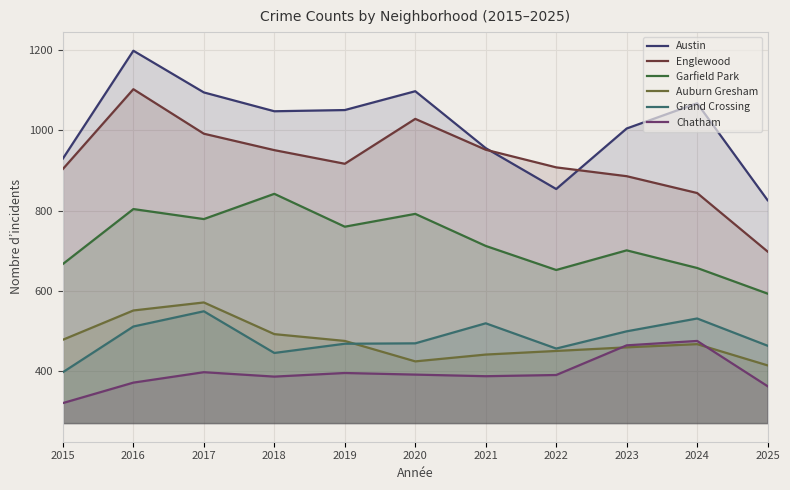

Is the value of Austin at 2015 greater than the value of Chatham at 2020?

Yes